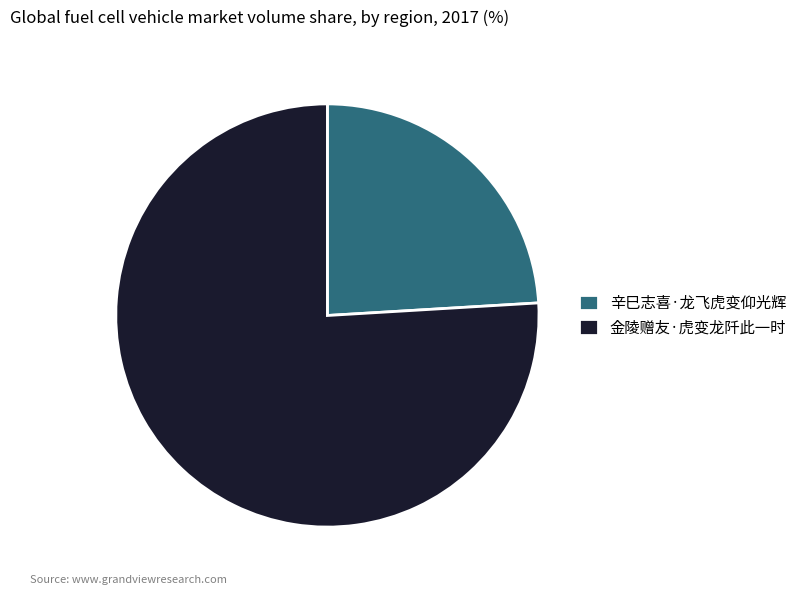

The 金陵赠友·虎变龙阡此一时 slice represents 76% of the pie. True or false?

True